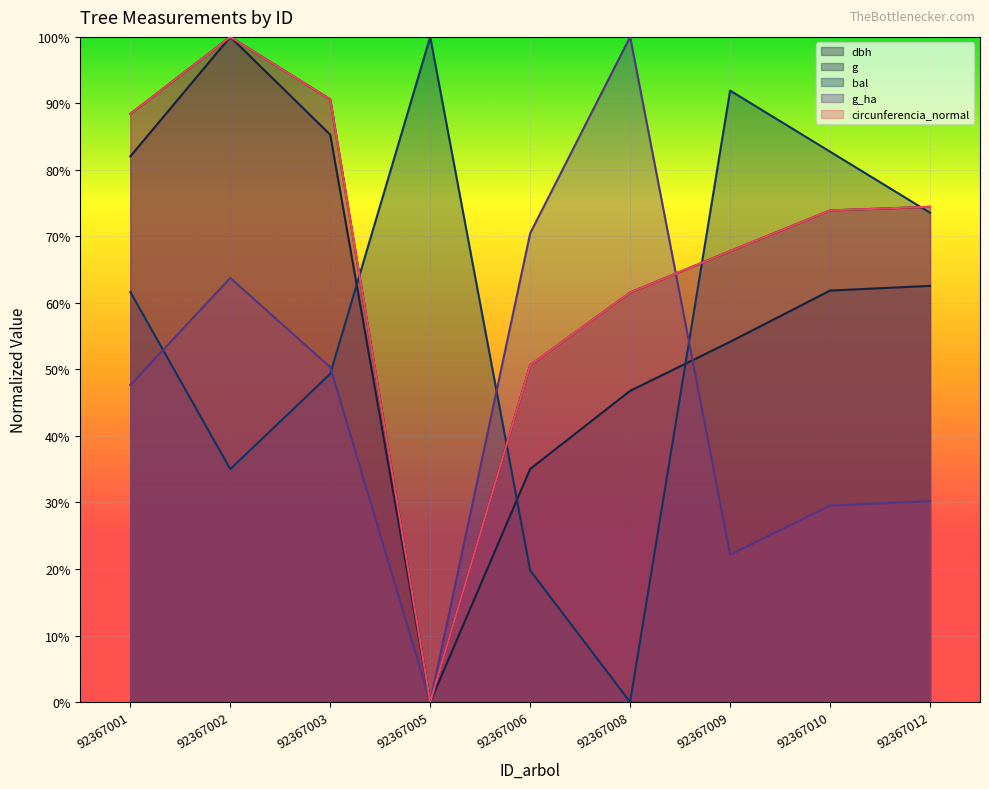

Which series has the widest spread of values?

dbh